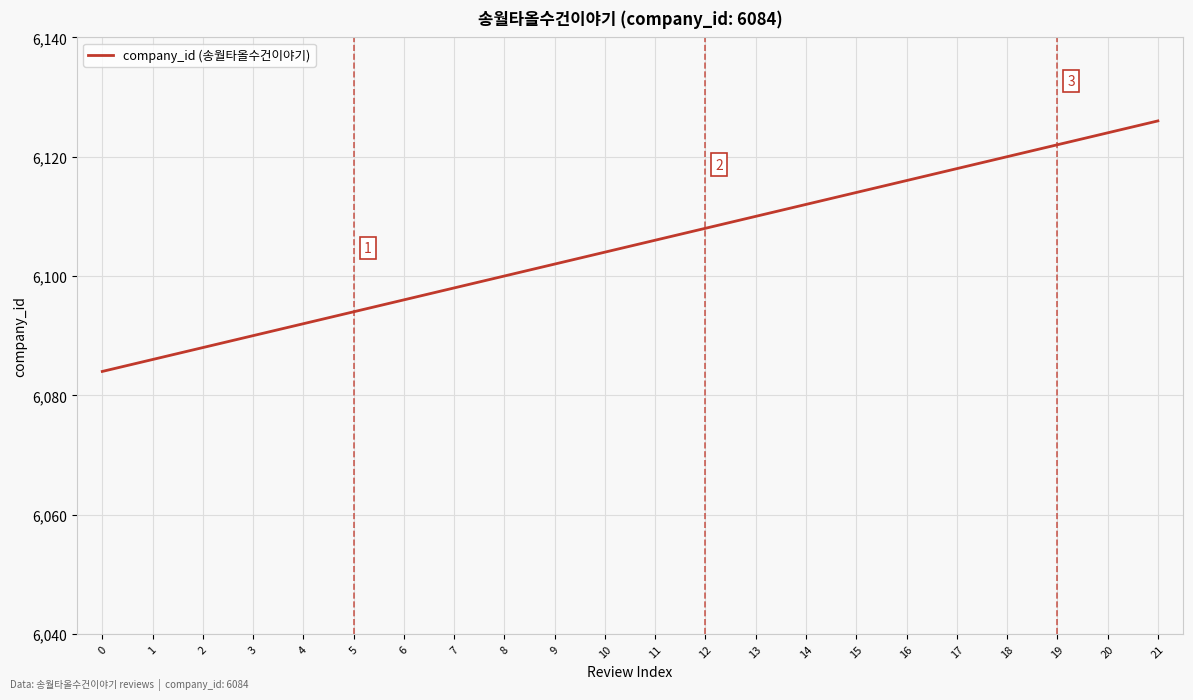

Approximately how many times larger is the value at 2 compared to 9?

1.0